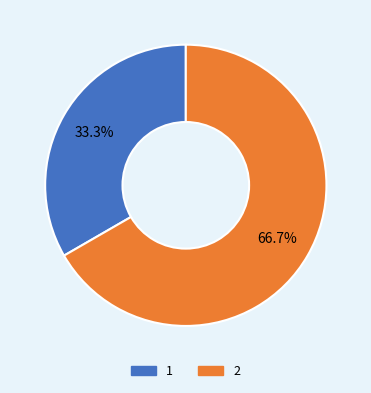

The 2 slice represents 67% of the pie. True or false?

True